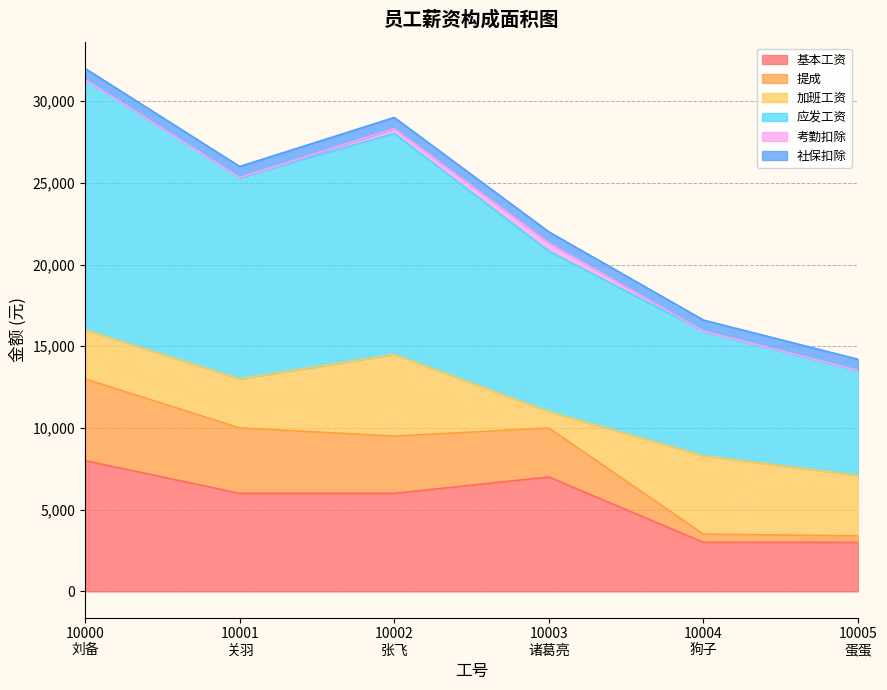

What is the value of the 基本工资 point at the 6th from the left?

3000